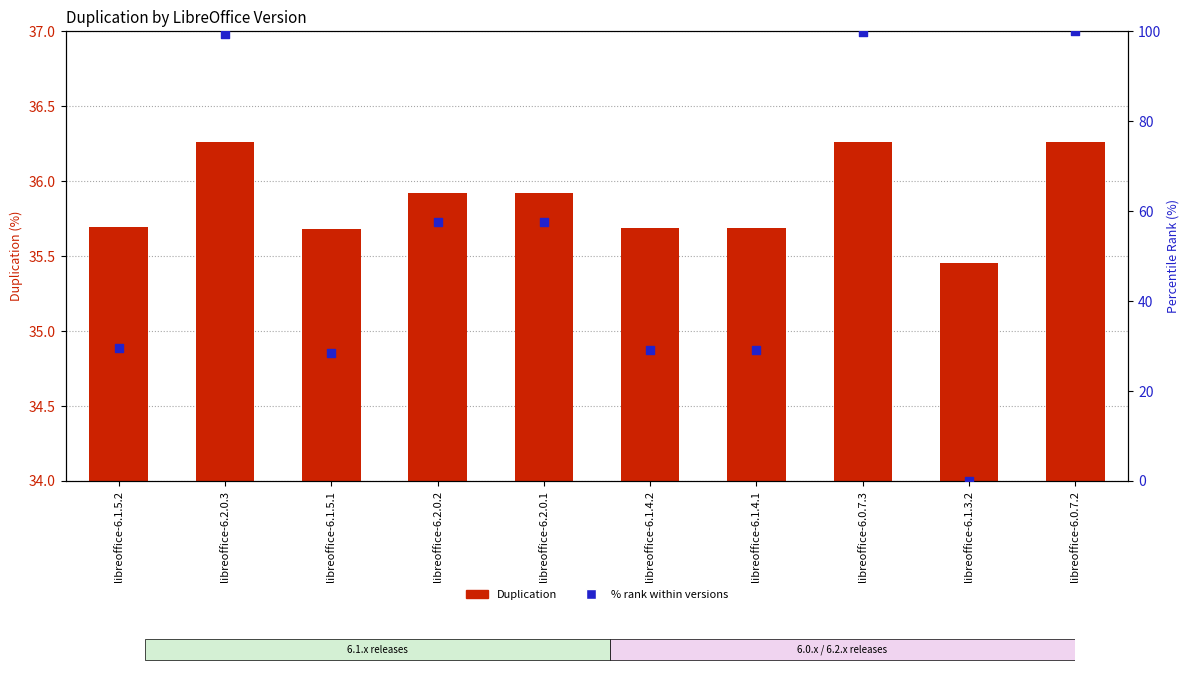

Which series has the largest total across all categories?

% rank within versions